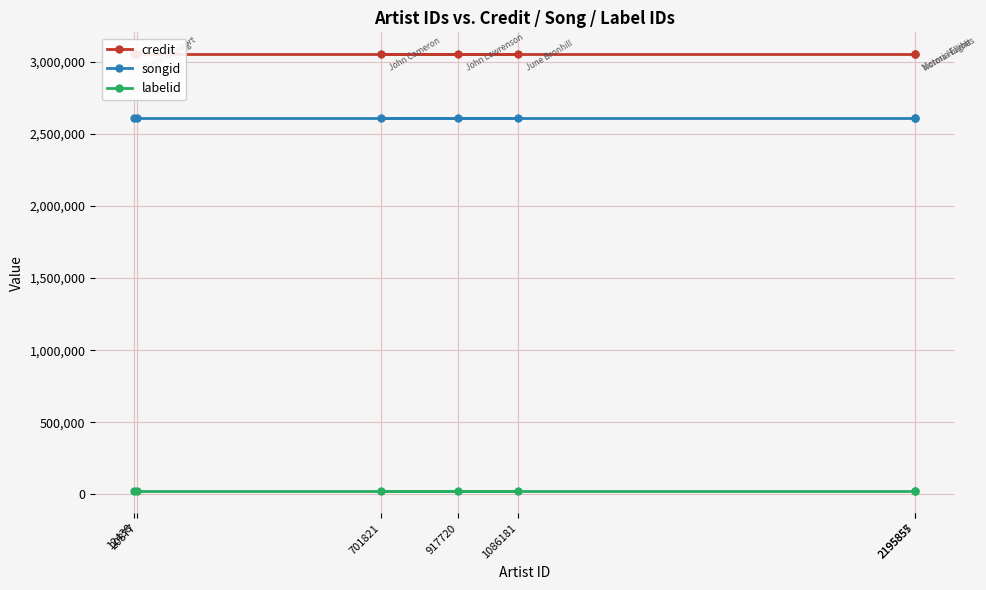

True or false: songid has more than 2 points higher than both neighbors.

False